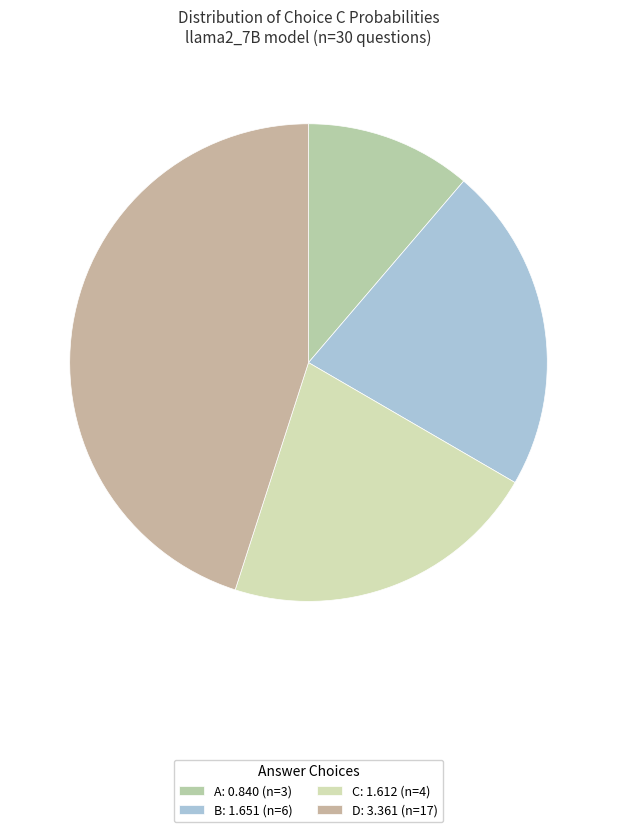

How many segments does this pie chart have?

4